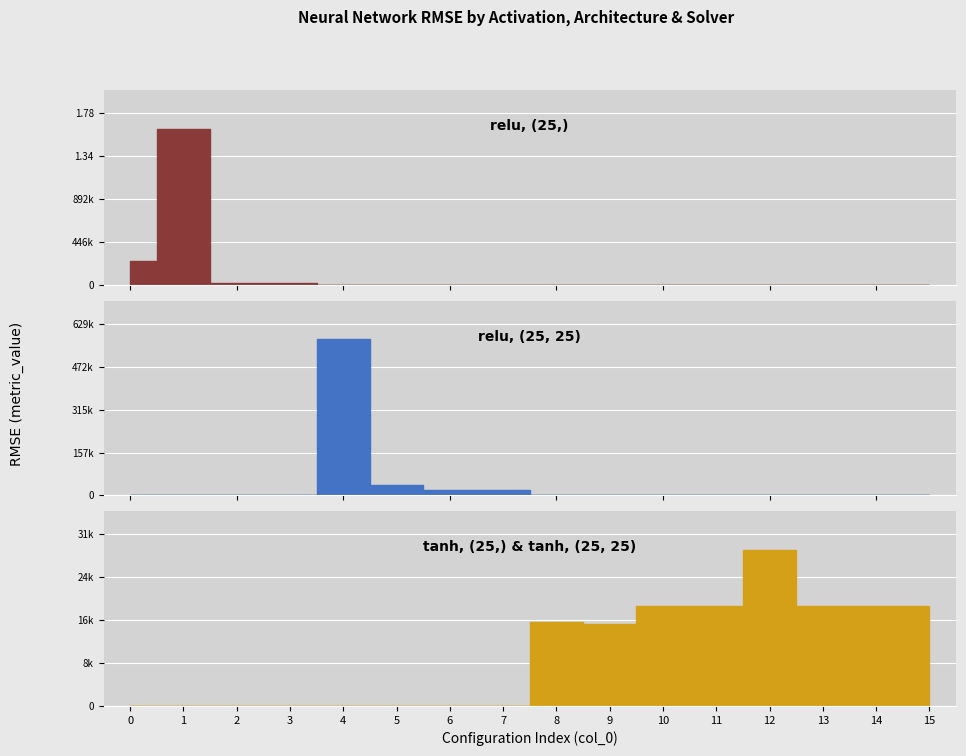

What is the total value across all series at 0?

249306.0